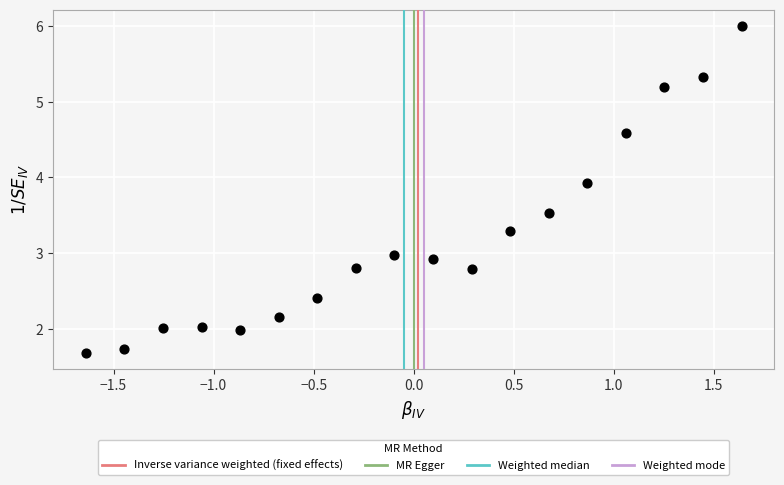

What is the range of X values (max minus min)?

3.3